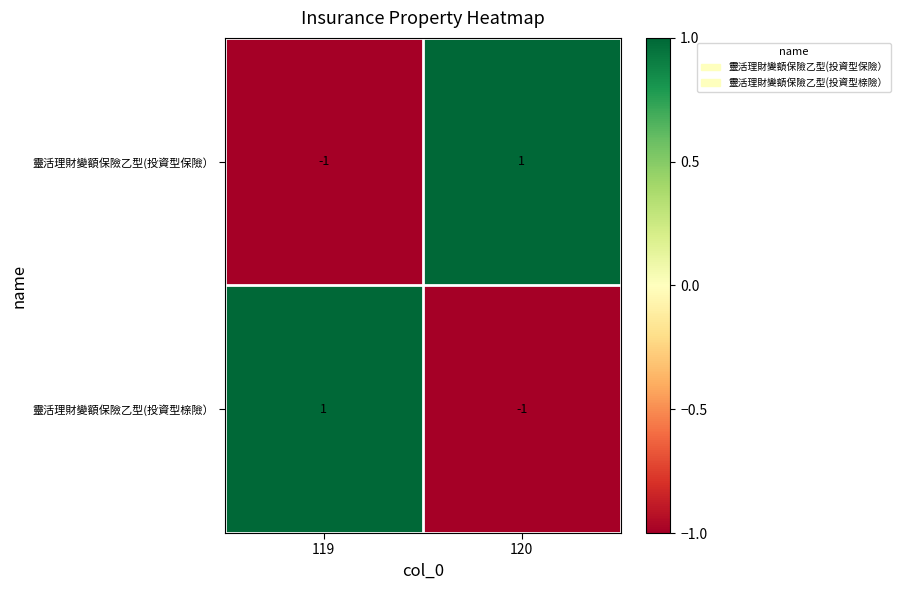

Rank the categories by 靈活理財變額保險乙型(投資型保險） value from highest to lowest.

120, 119